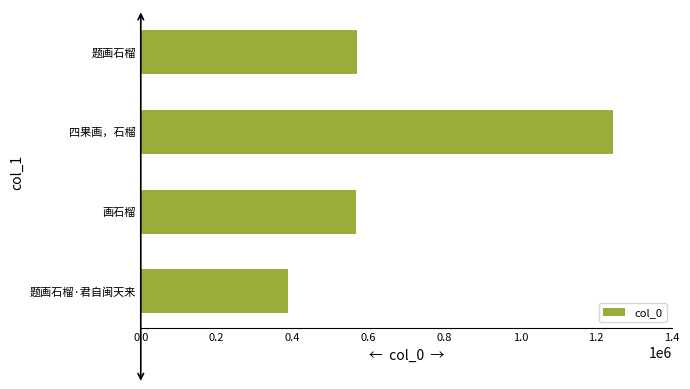

Count the number of categories in the chart.

4